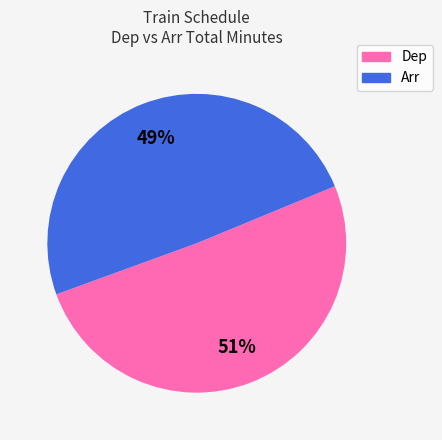

Rank the categories by value from highest to lowest.

Dep, Arr